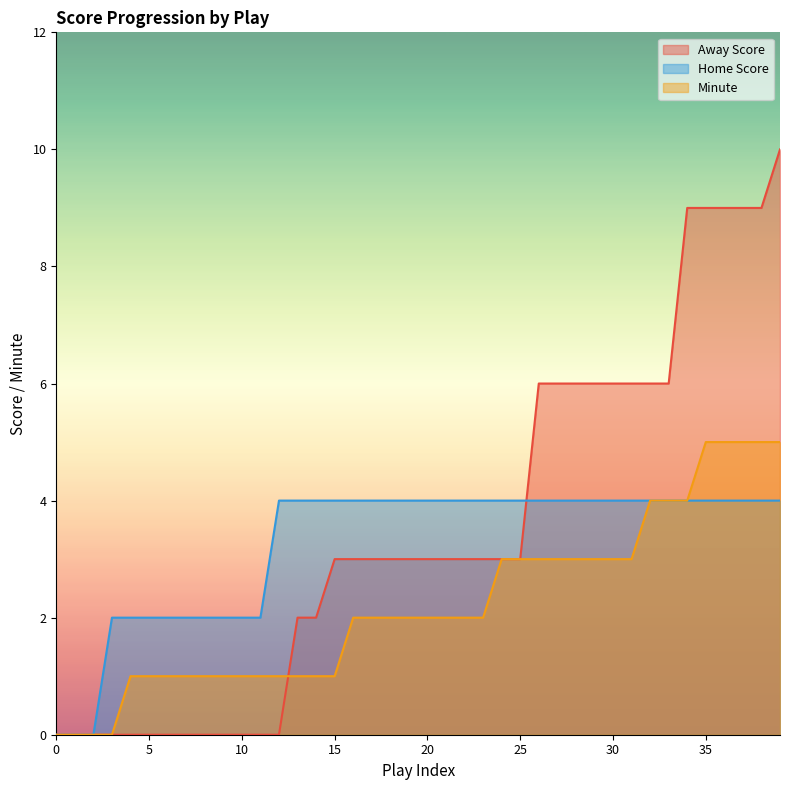

What is the maximum value for Minute?

5